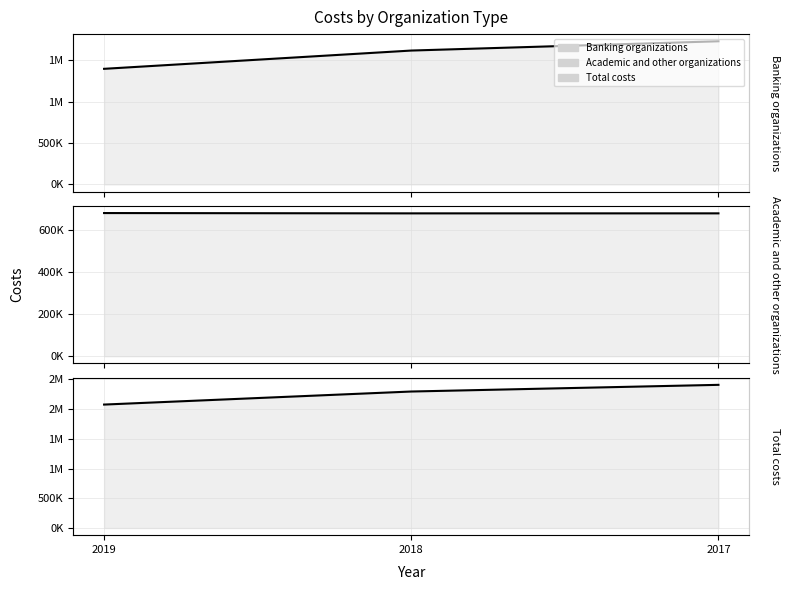

List the series in order of their peak value, highest first.

Total costs, Banking organizations, Academic and other organizations